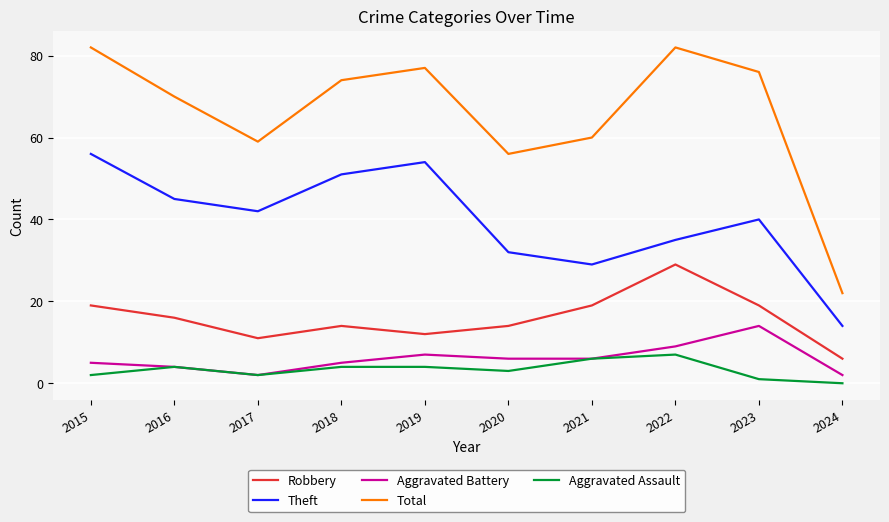

The value of Total at 2022 is 82. True or false?

True